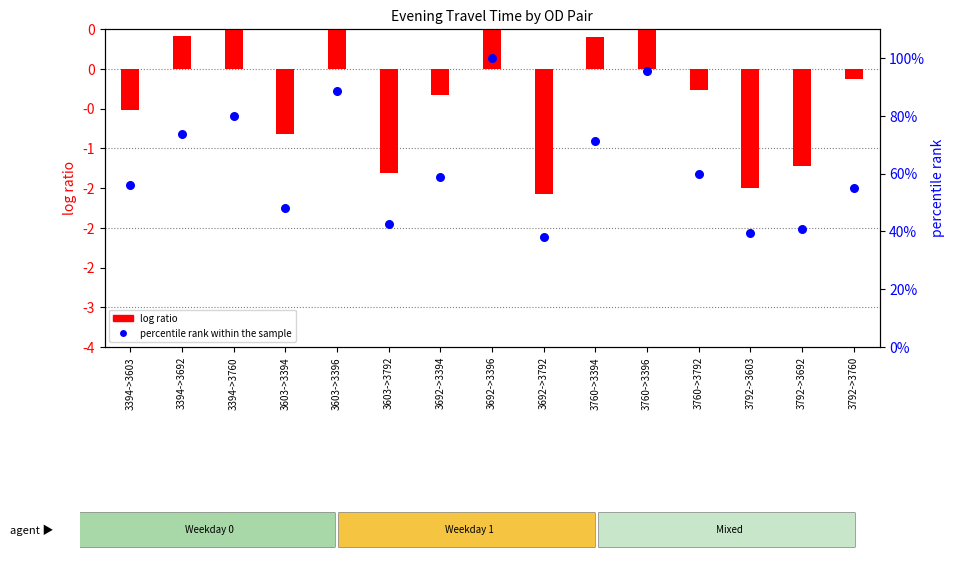

Which series contains the highest Y value?

percentile rank within the sample